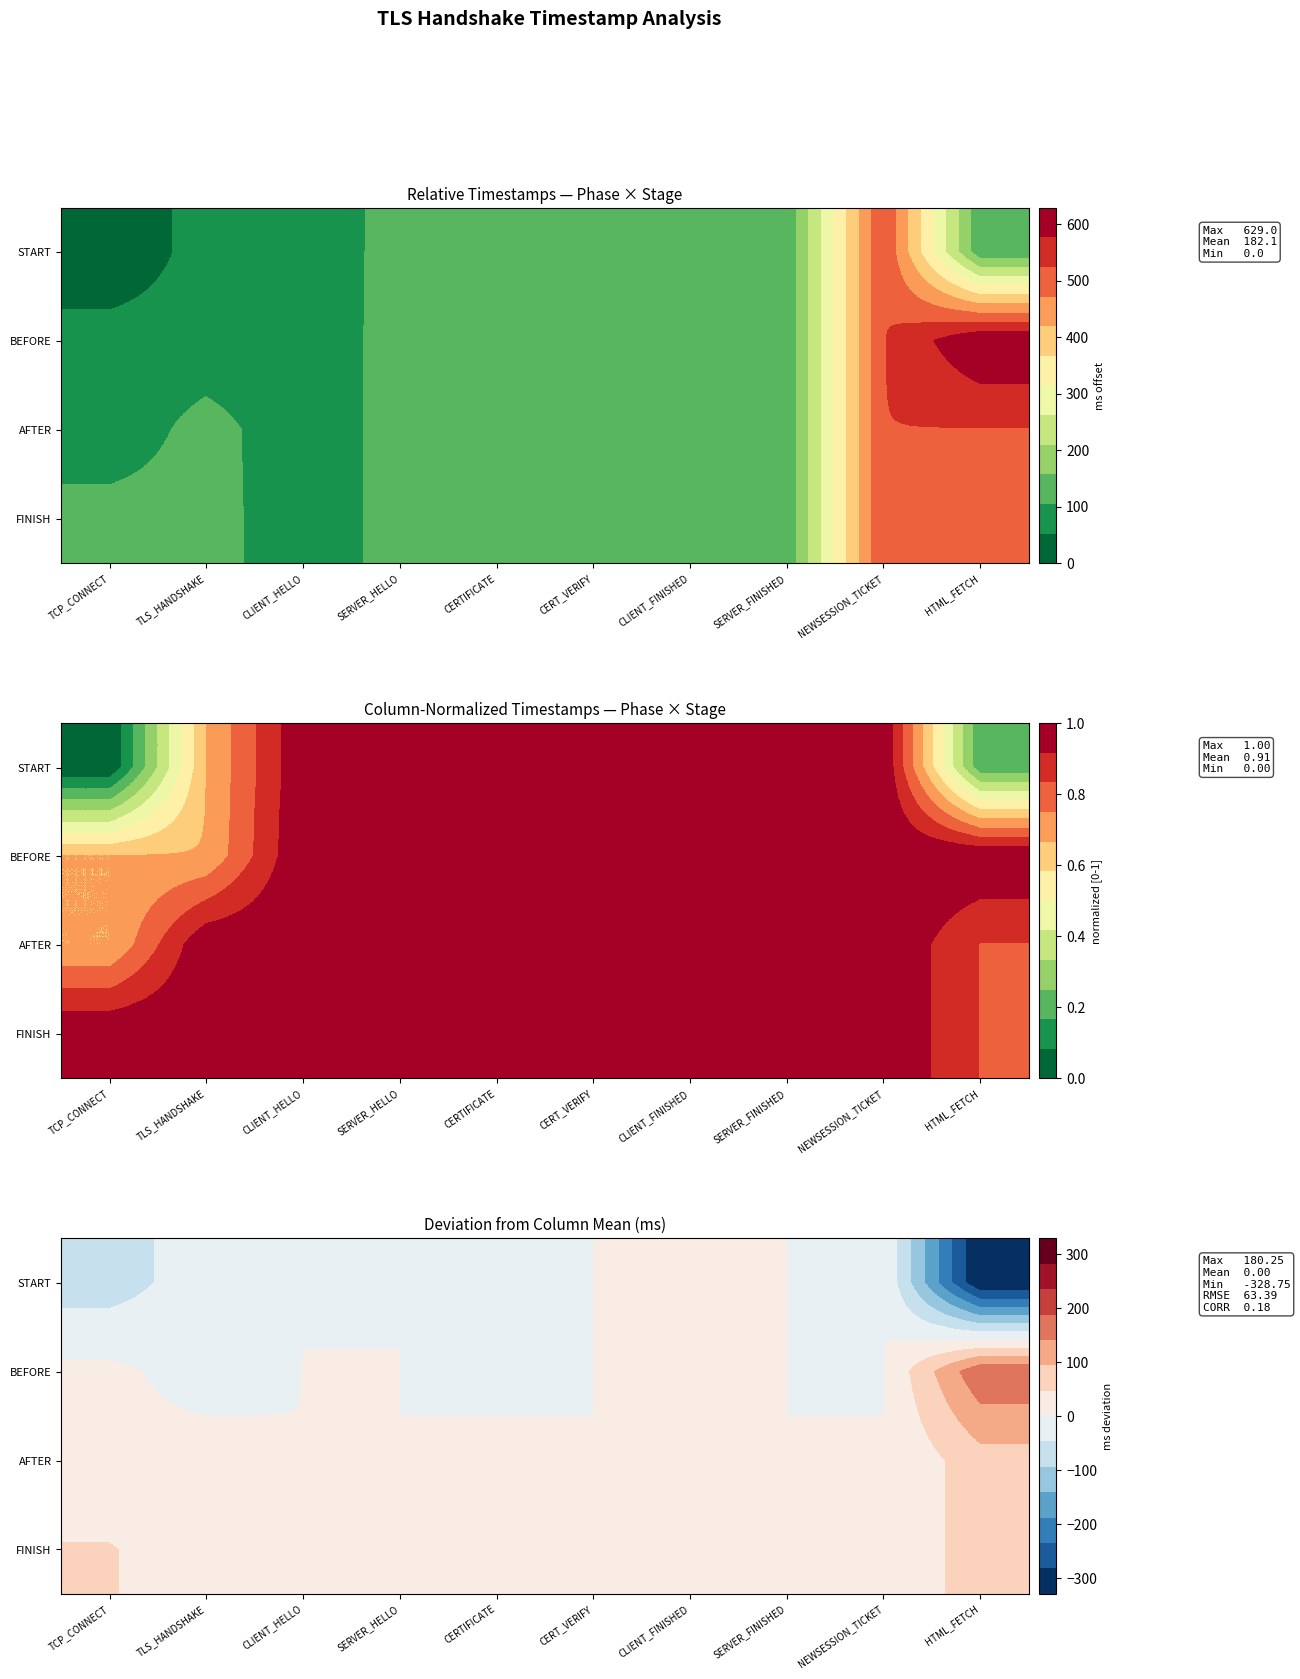

What is the difference between the maximum and second lowest values in the BEFORE series?

180.8